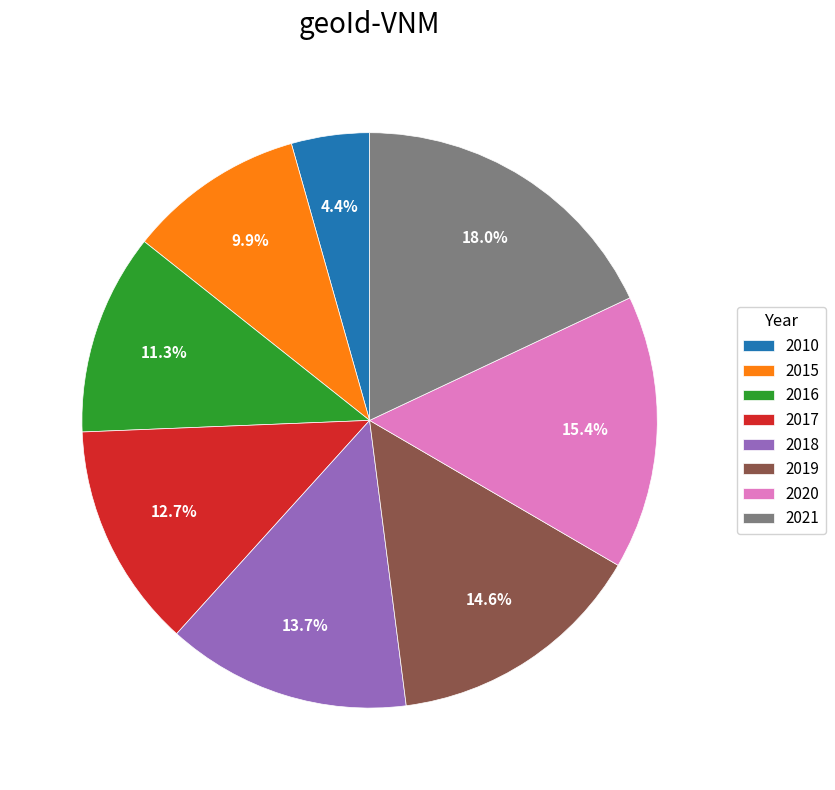

To the nearest percent, what is the combined percentage of 2020 and 2015?

25%